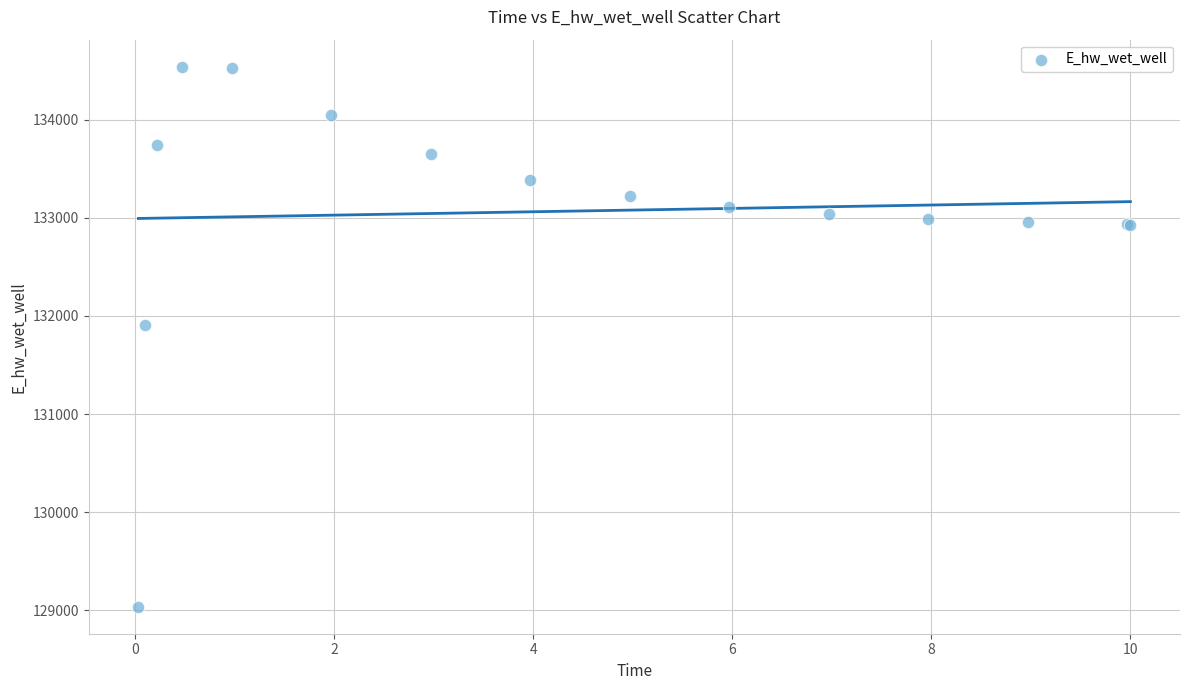

What Y value in the scatter plot is closest to 131788?

131907.9